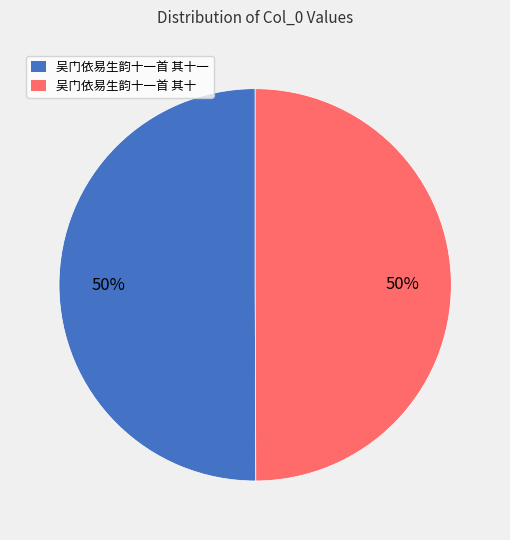

What is the ratio of the value at 吴门依易生韵十一首 其十 to the value at 吴门依易生韵十一首 其十一?

1.0